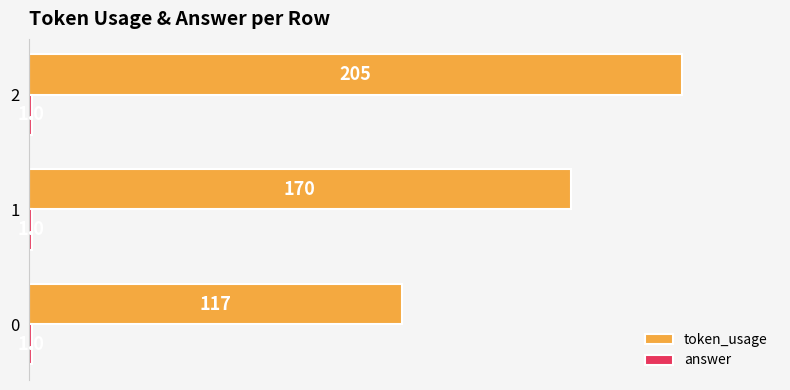

List the labels in order of token_usage value, smallest first.

0, 1, 2